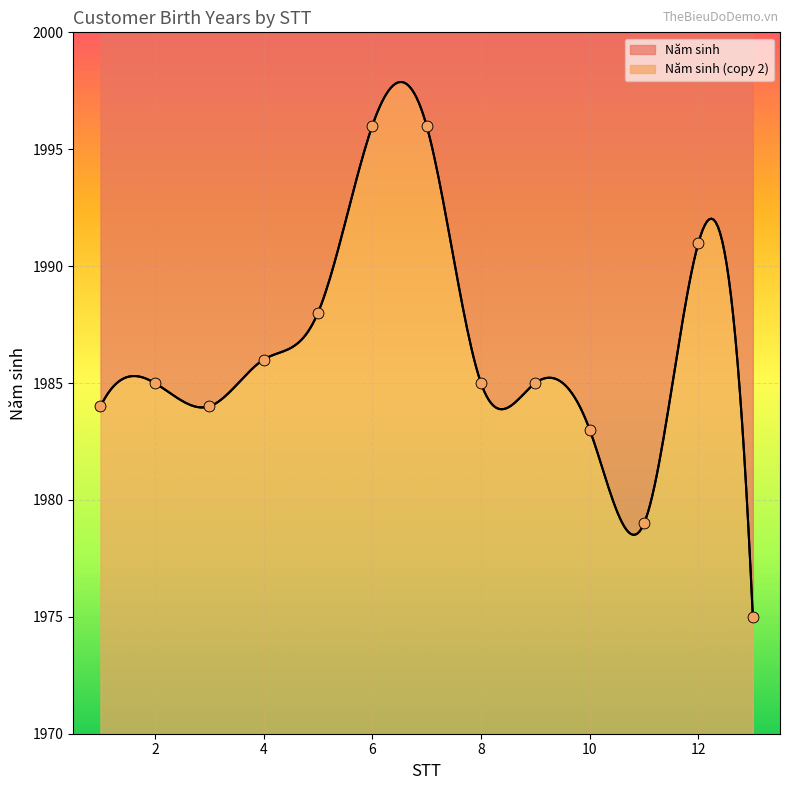

Which series reaches the maximum Y coordinate?

Năm sinh